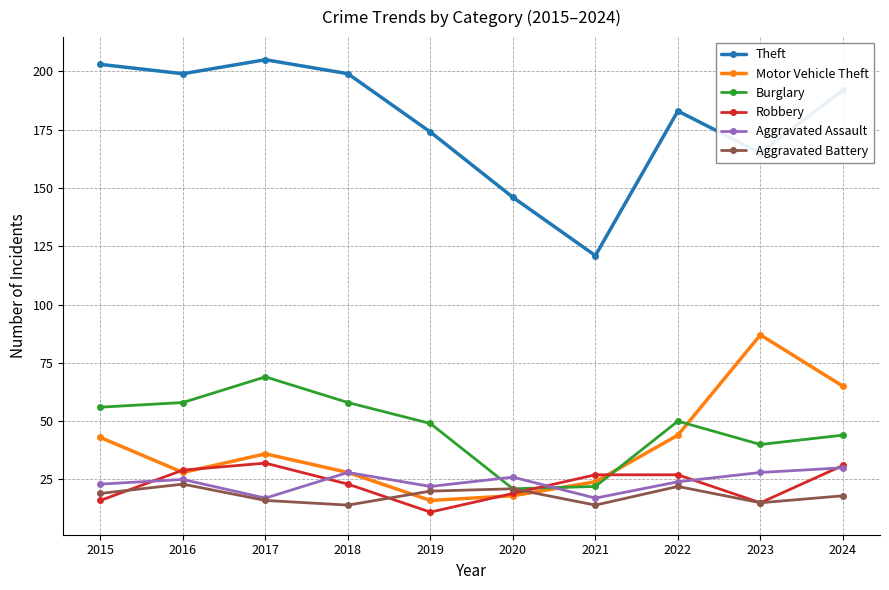

Is the value of Motor Vehicle Theft at 2020 greater than the value of Aggravated Assault at 2024?

No